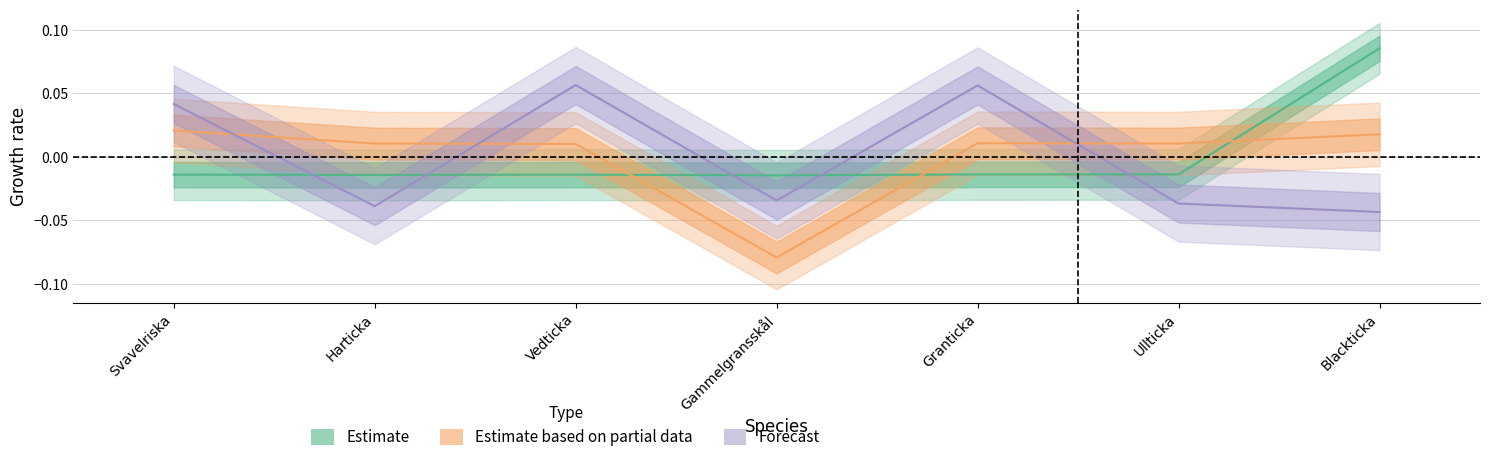

Which series has the largest total across all categories?

Estimate